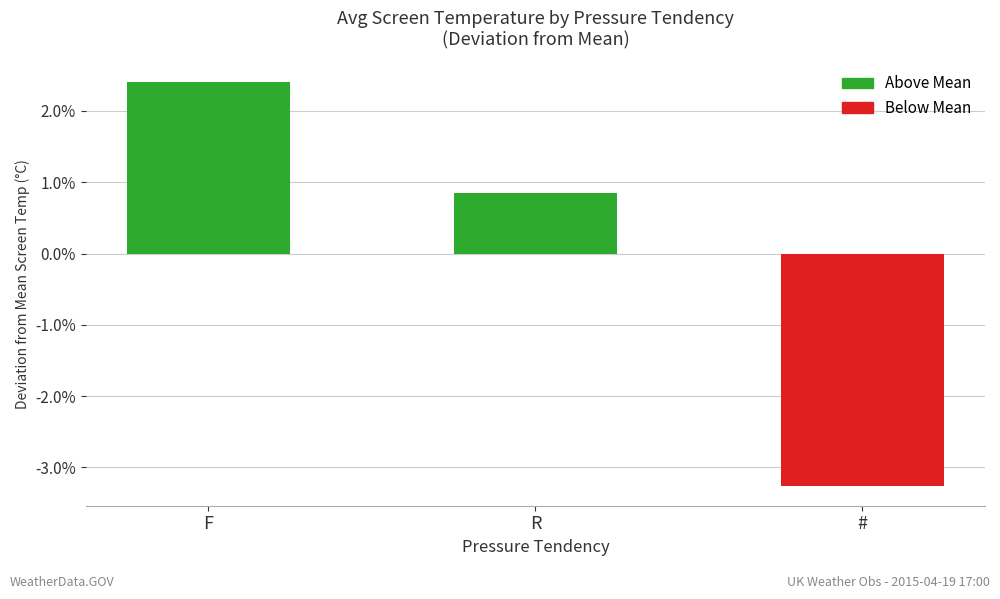

Does the chart contain stacked bars?

No